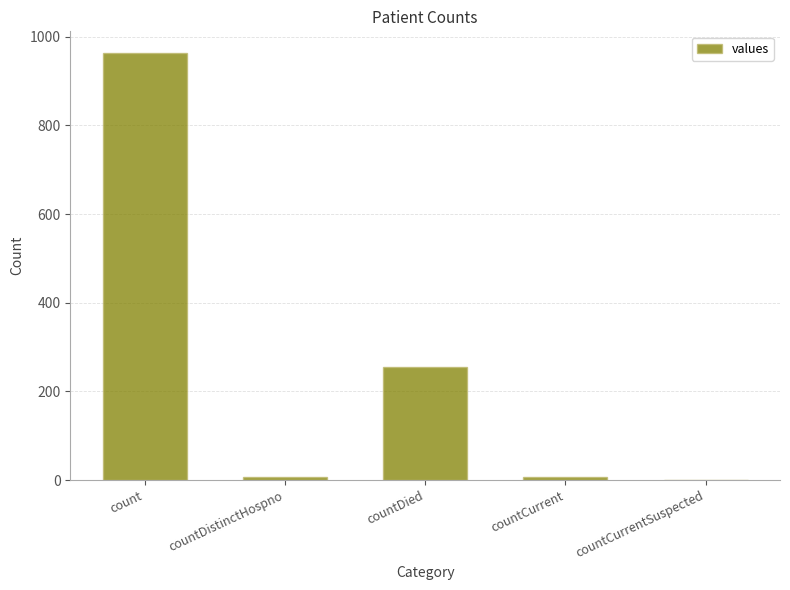

What is the sum of the values at countCurrentSuspected and countDied?

256